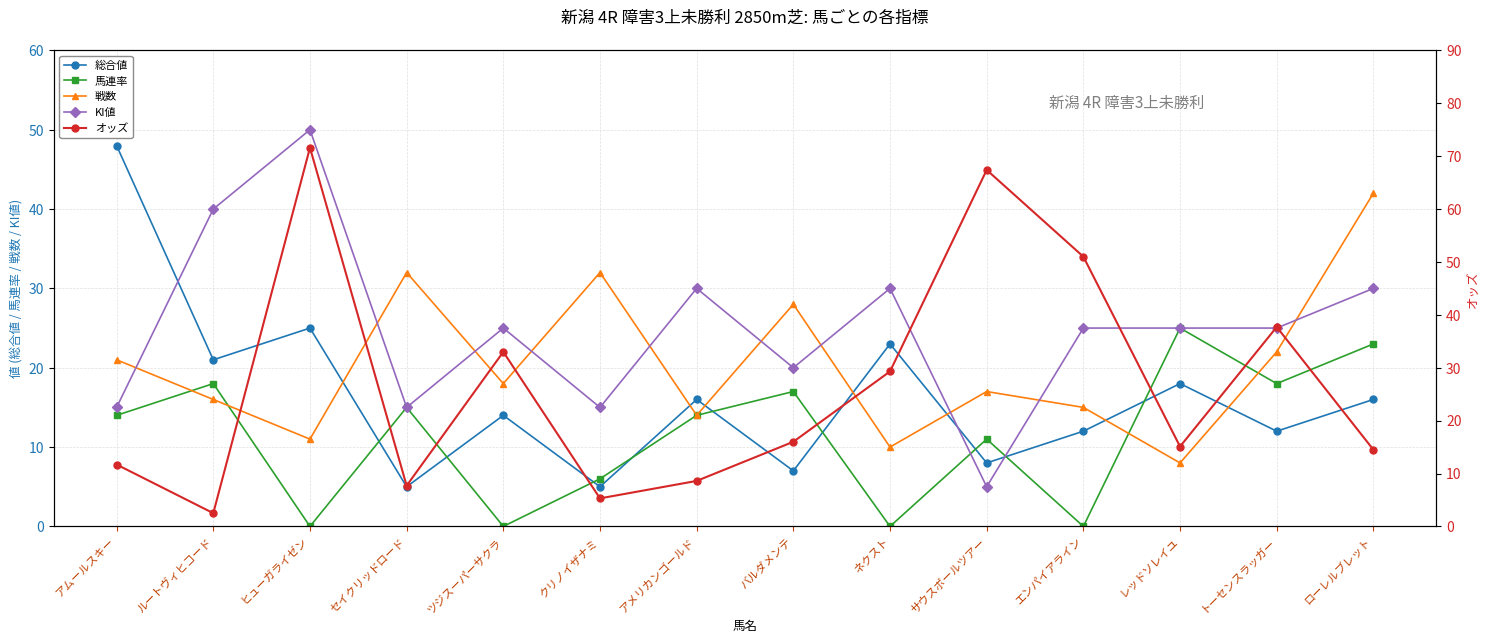

In 戦数, how many points are higher than both neighbors (excluding endpoints)?

4